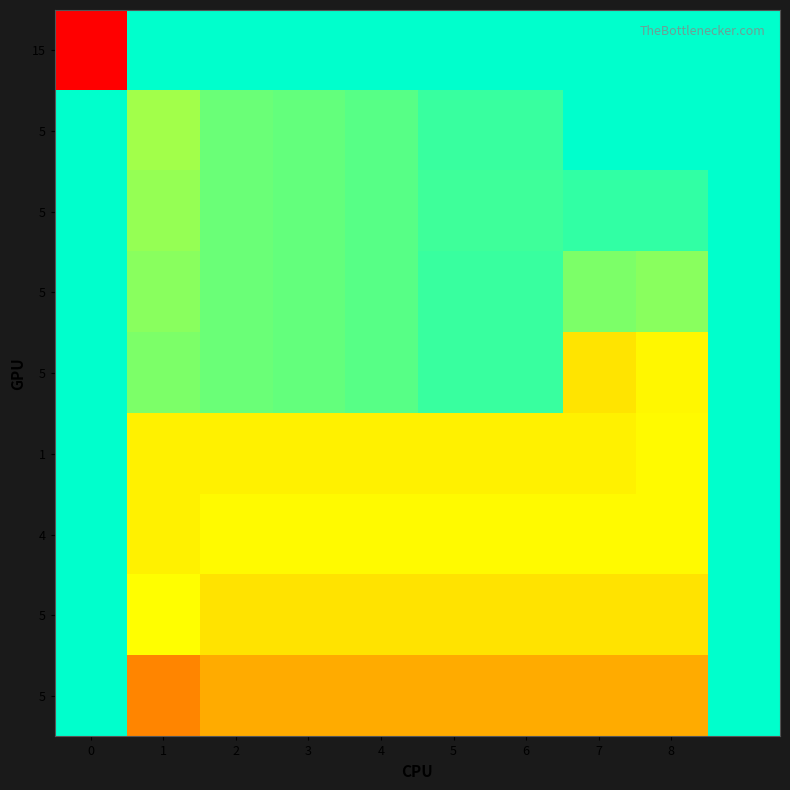

What is the total value across all series at 4?

0.6